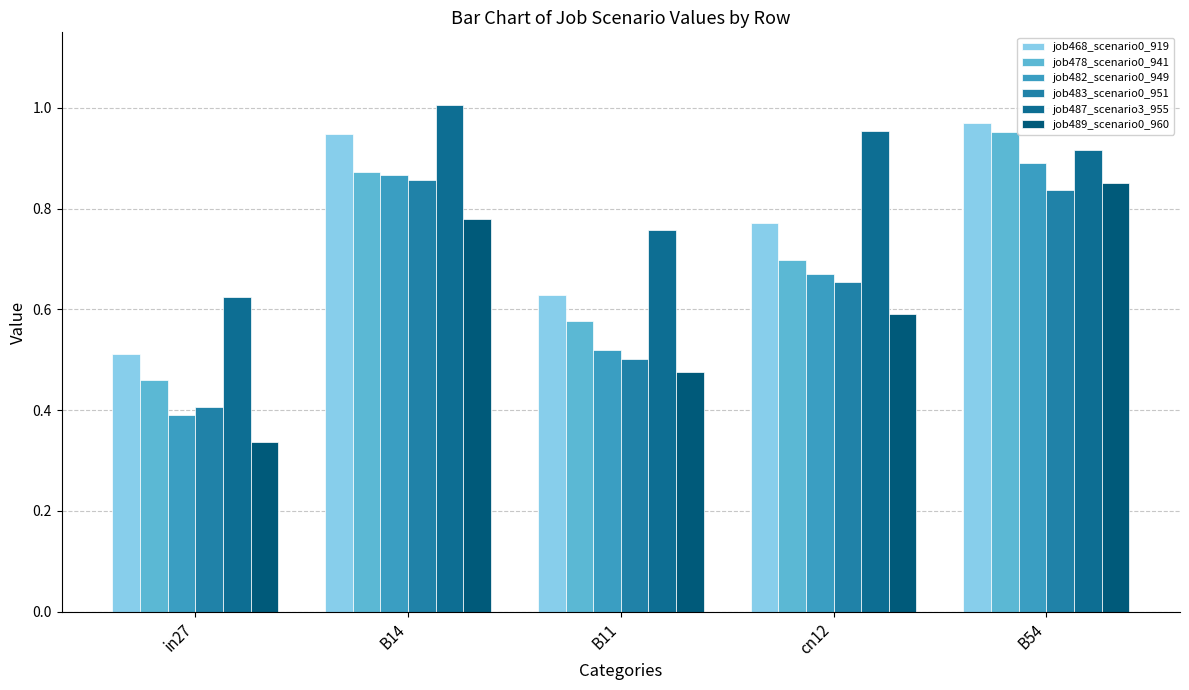

What is the value of the job468_scenario0_919 bar at the 4th from the left?

0.8